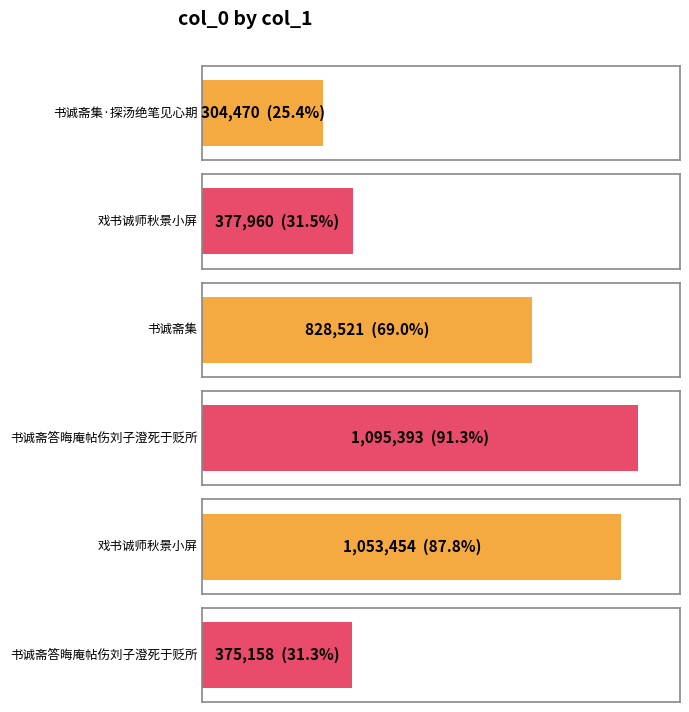

What is the maximum value shown in the chart?

1095393